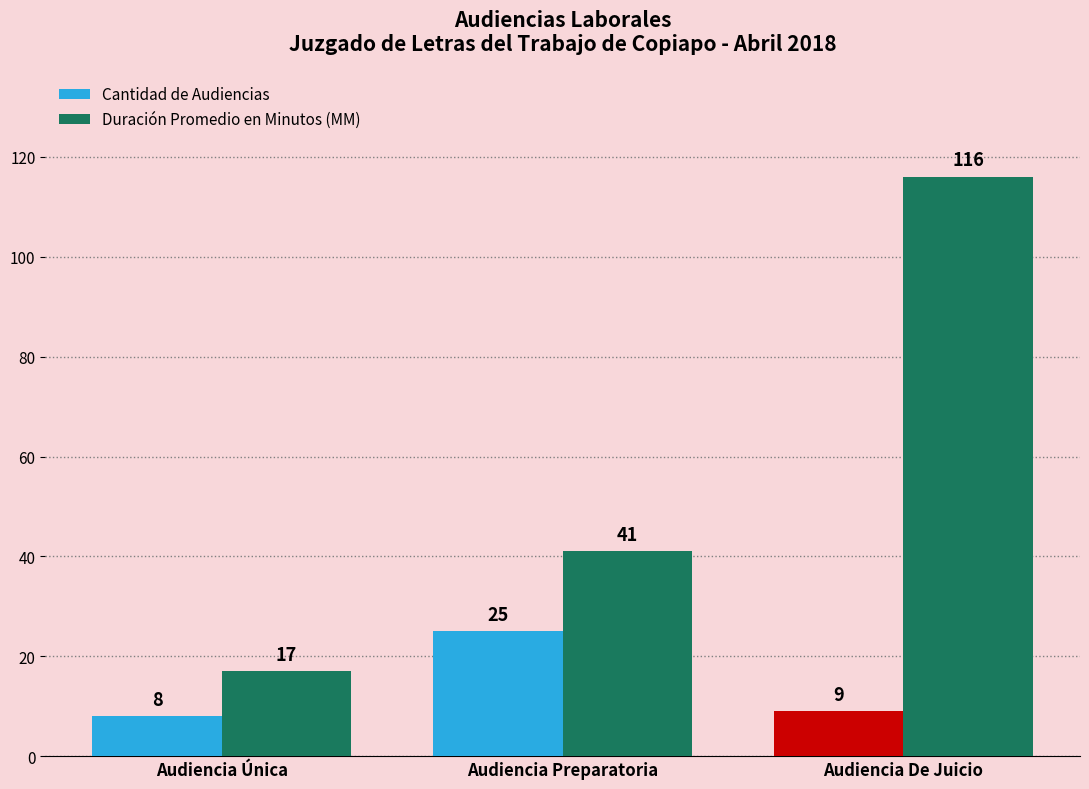

What is the sum of the Duración Promedio en Minutos (MM) values at Audiencia Única and Audiencia De Juicio?

133